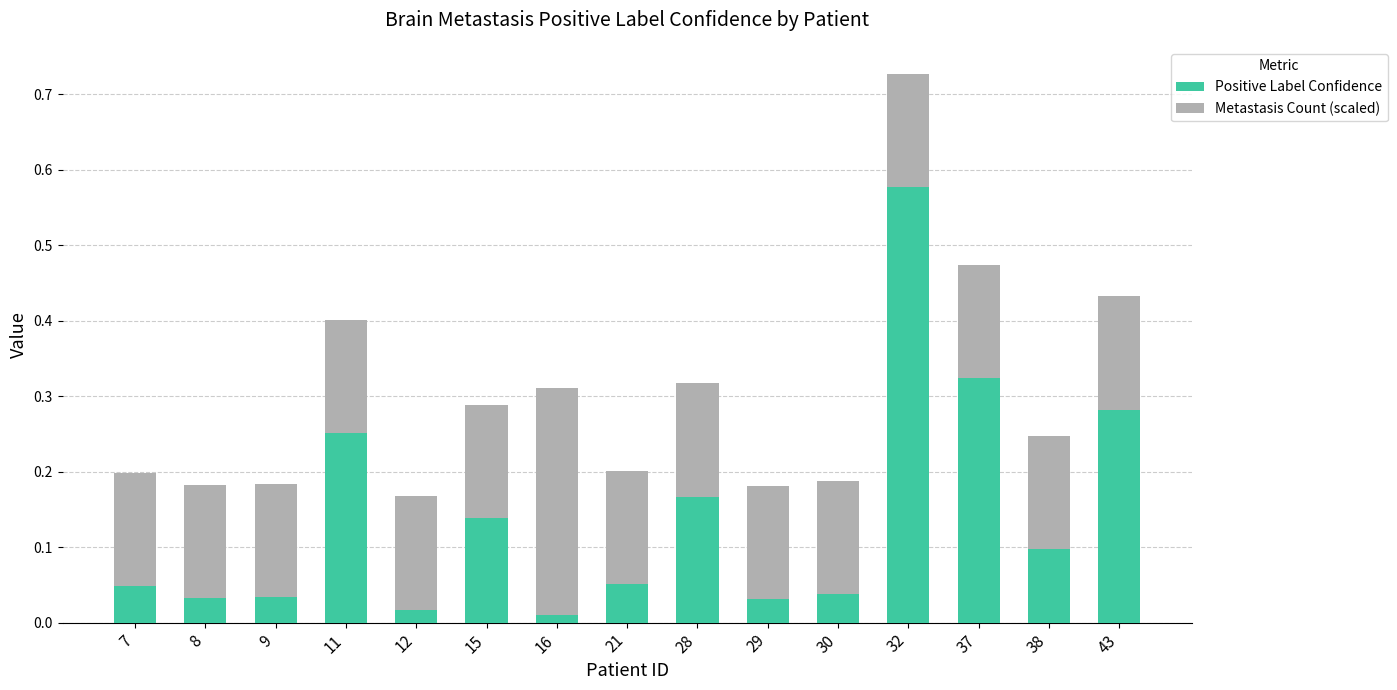

Are the bars horizontal?

No